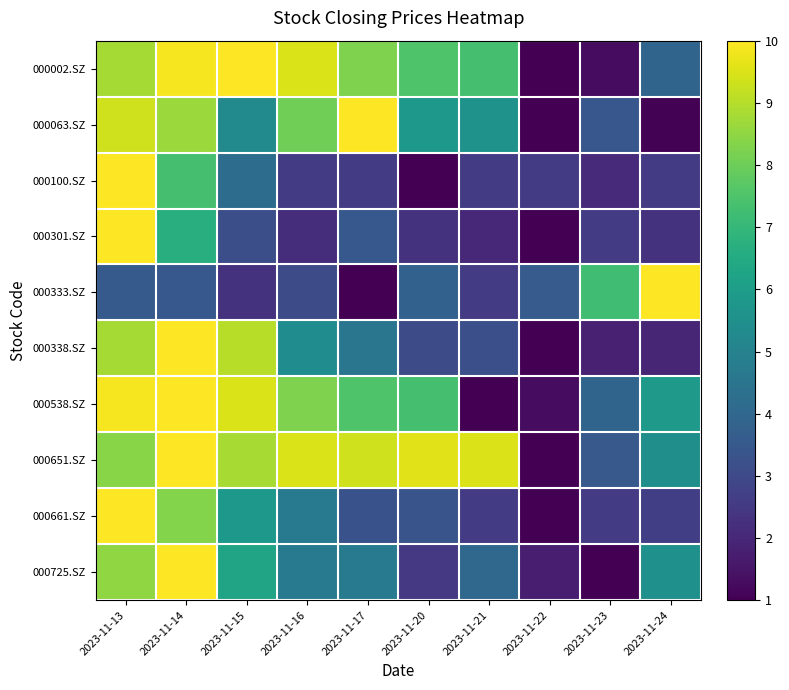

How many series are shown in this chart?

10